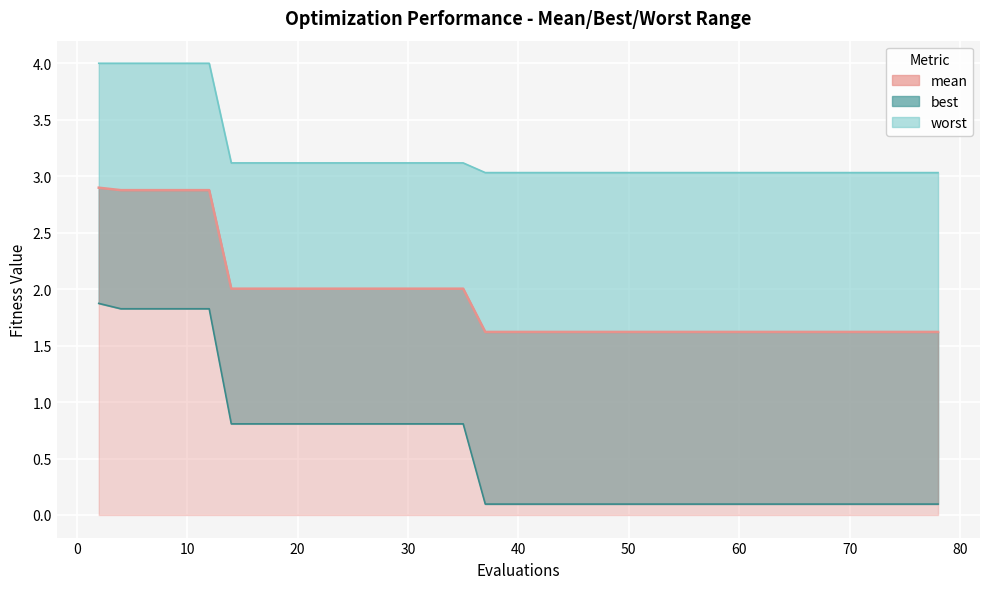

Is the value of best at 70 greater than the value of mean at 19?

No